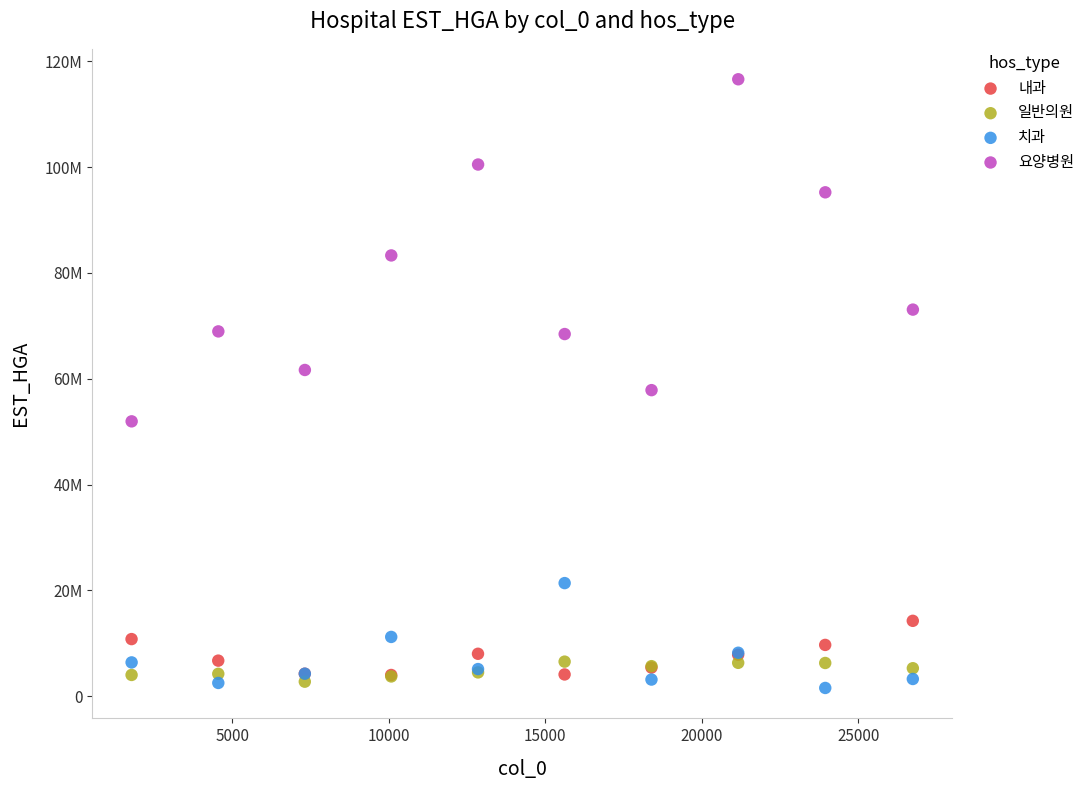

What are all the series names shown in the legend?

내과, 일반의원, 치과, 요양병원